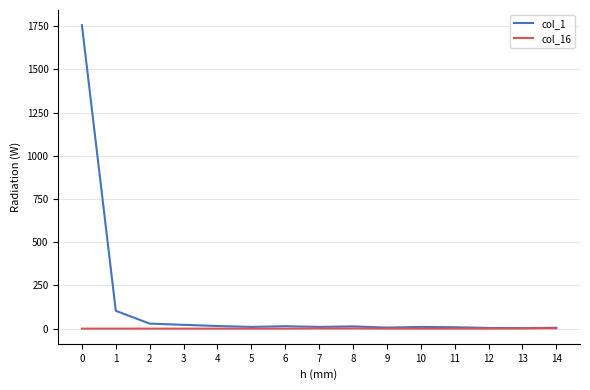

Rank the series by their average value, from lowest to highest.

col_16, col_1